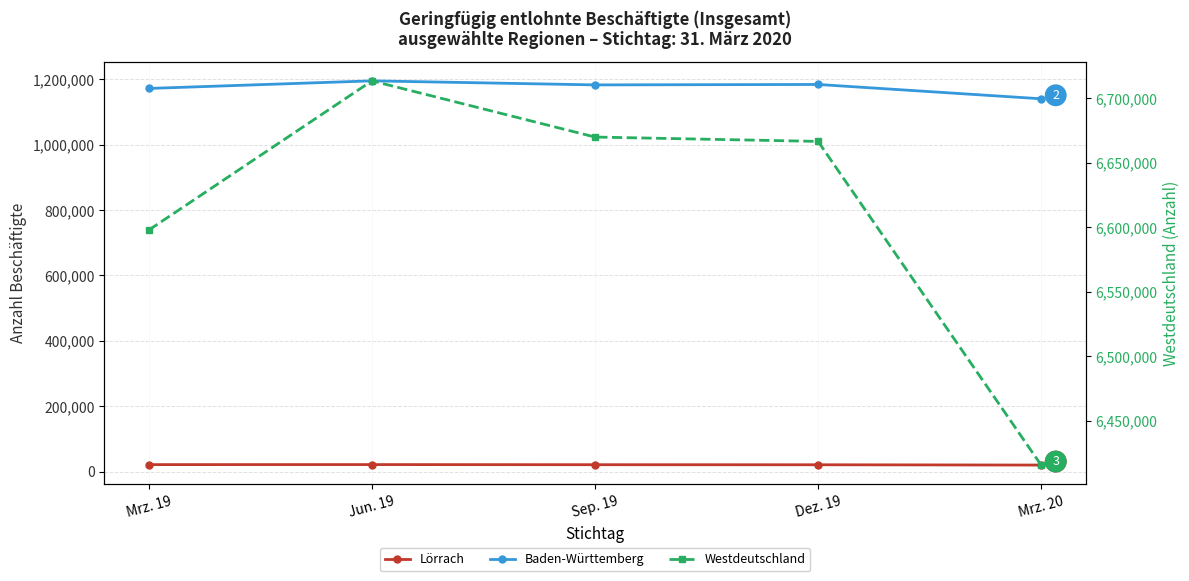

Which series has the widest spread of values?

Westdeutschland